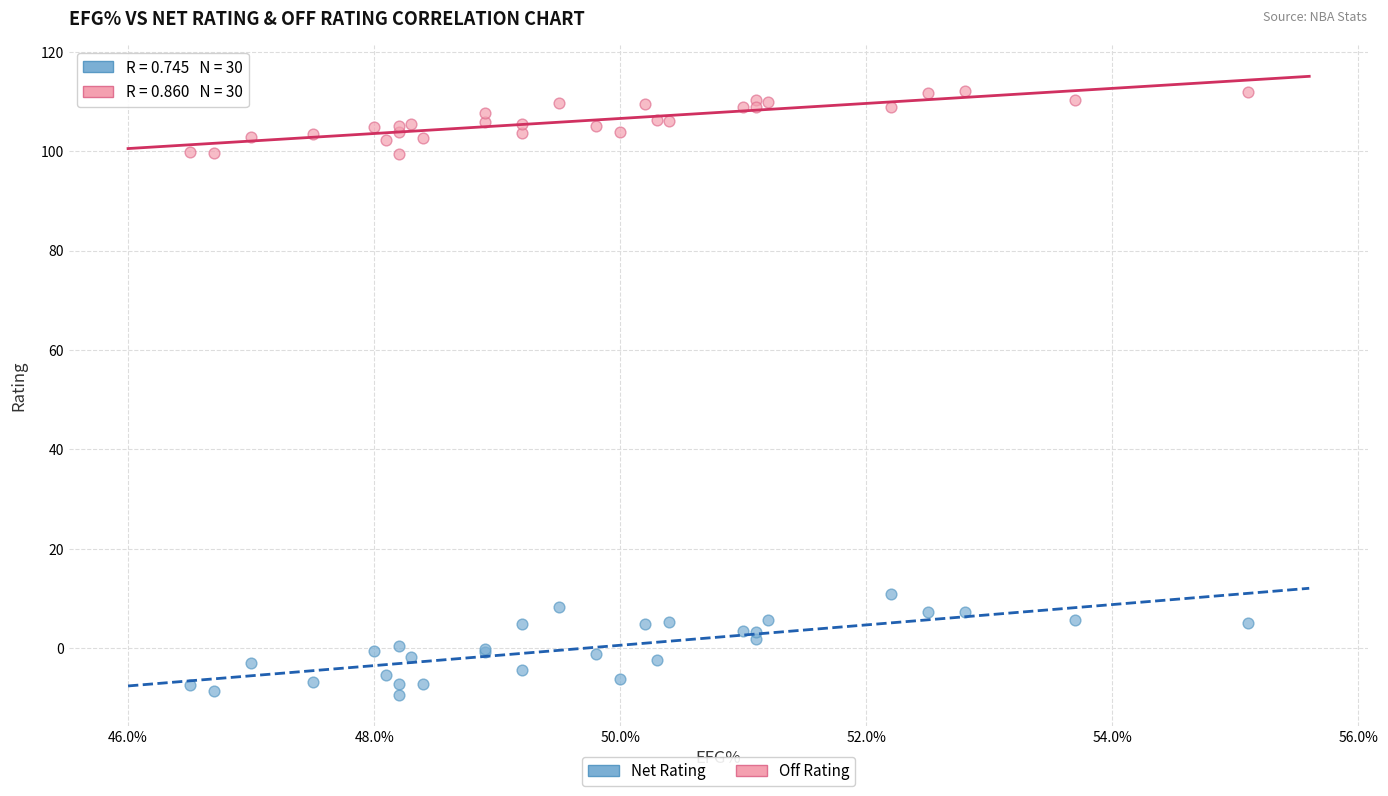

Which series reaches the maximum Y coordinate?

Off Rating